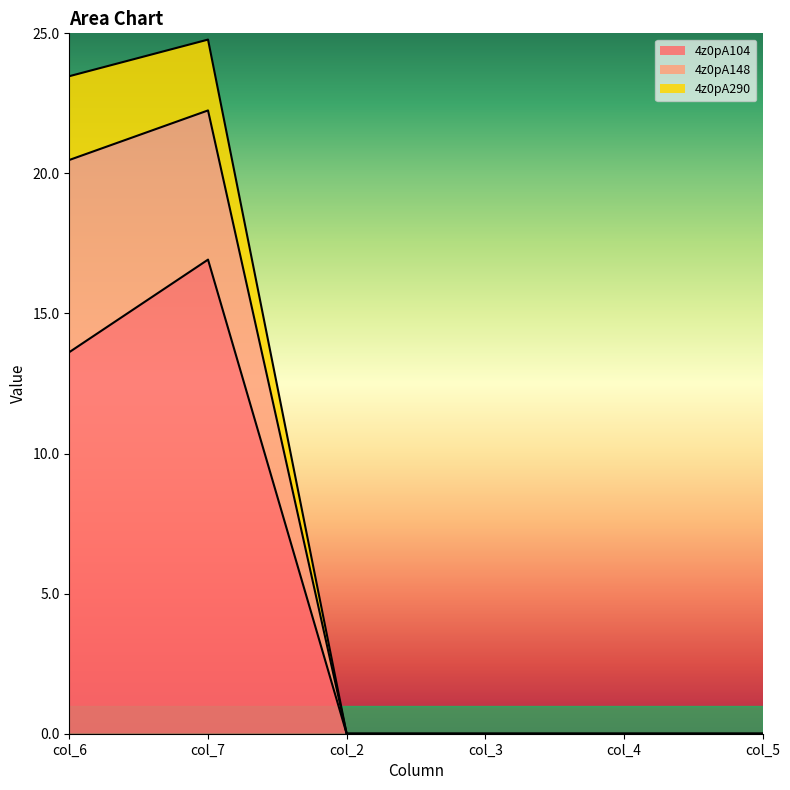

Which category has the highest value in the 4z0pA104 series?

col_7